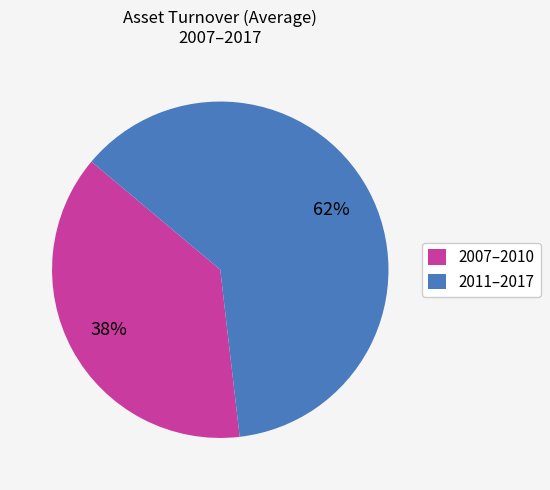

How many slices are in this pie chart?

2